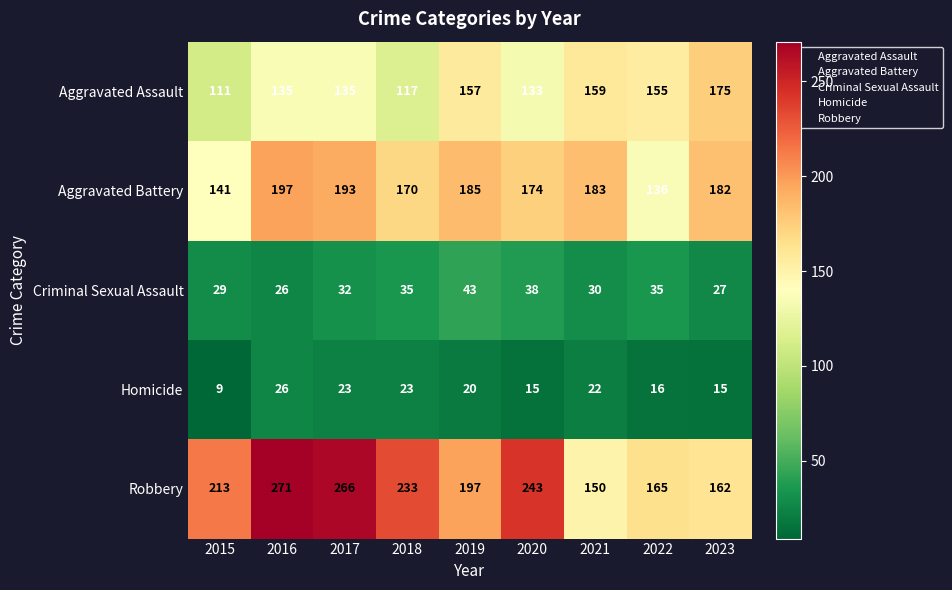

What is the difference between the second highest and minimum values in the Homicide series?

14